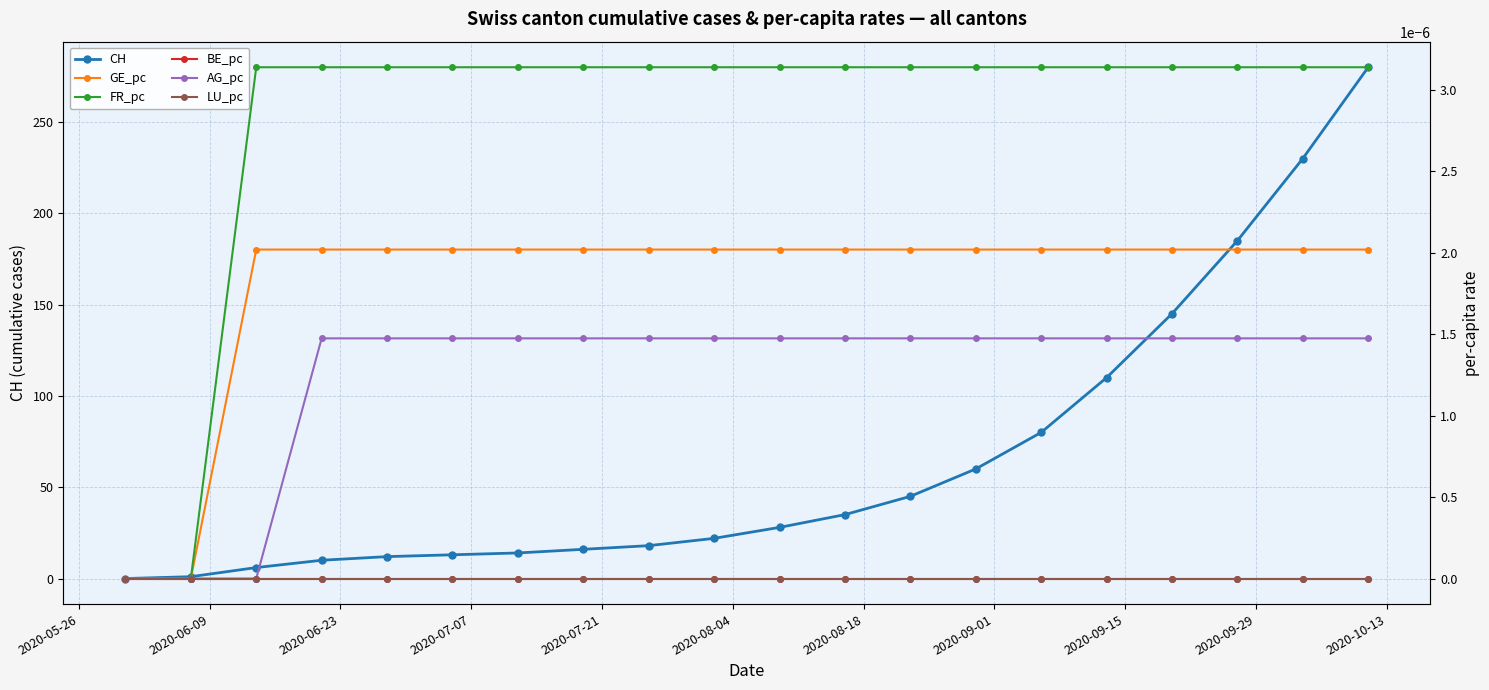

True or false: CH and BE_pc cross at least once.

False